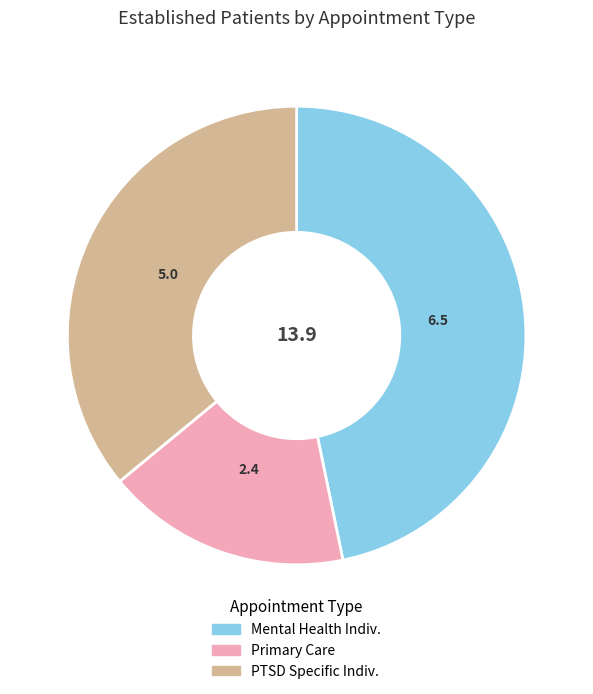

Which has a higher value, Primary Care or Mental Health Indiv.?

Mental Health Indiv.